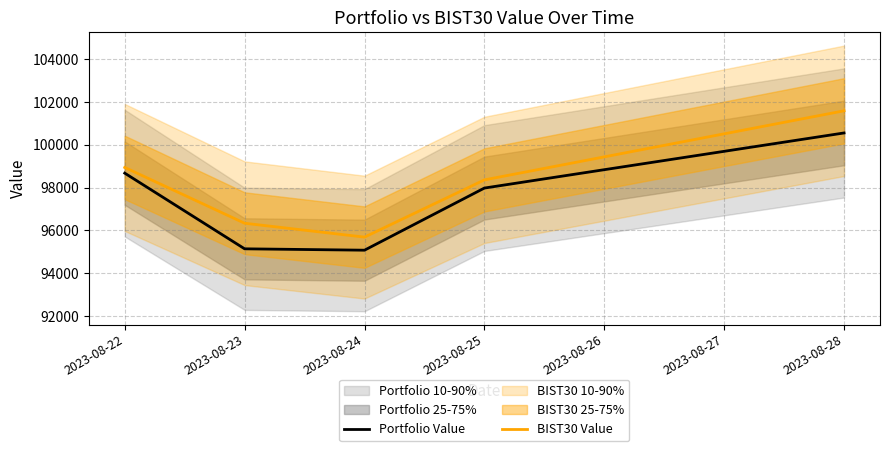

True or false: Portfolio Value and BIST30 Value cross at least once.

False